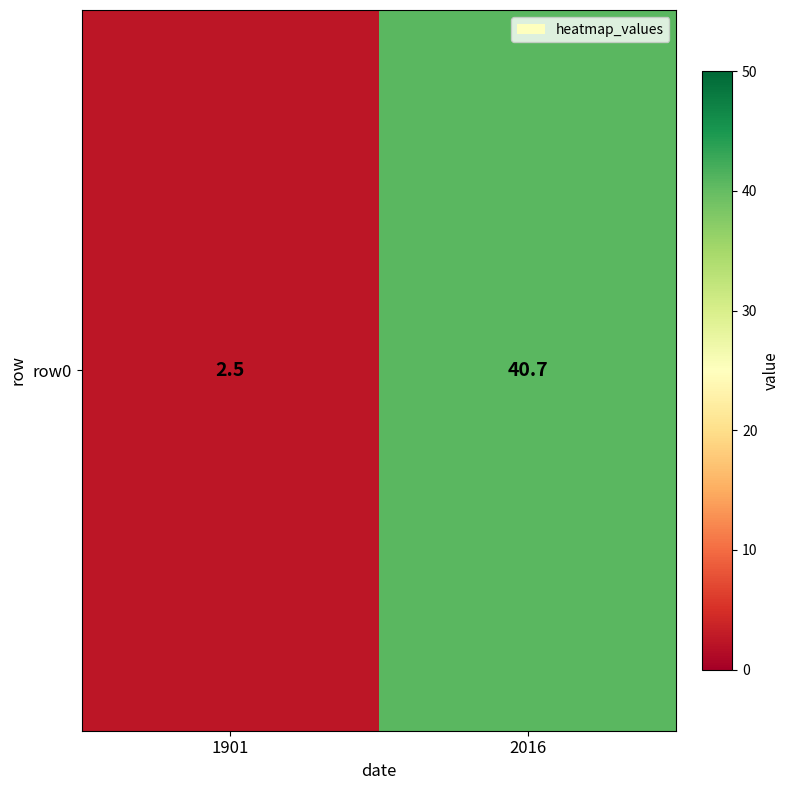

What is the sum of all values?

43.2